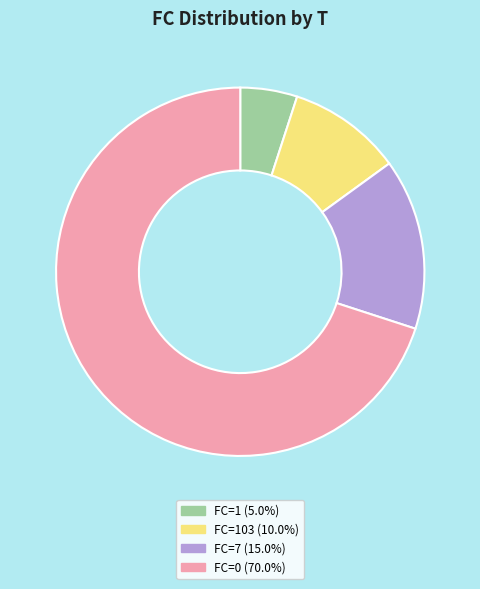

Is there any slice that represents more than half of the pie?

Yes